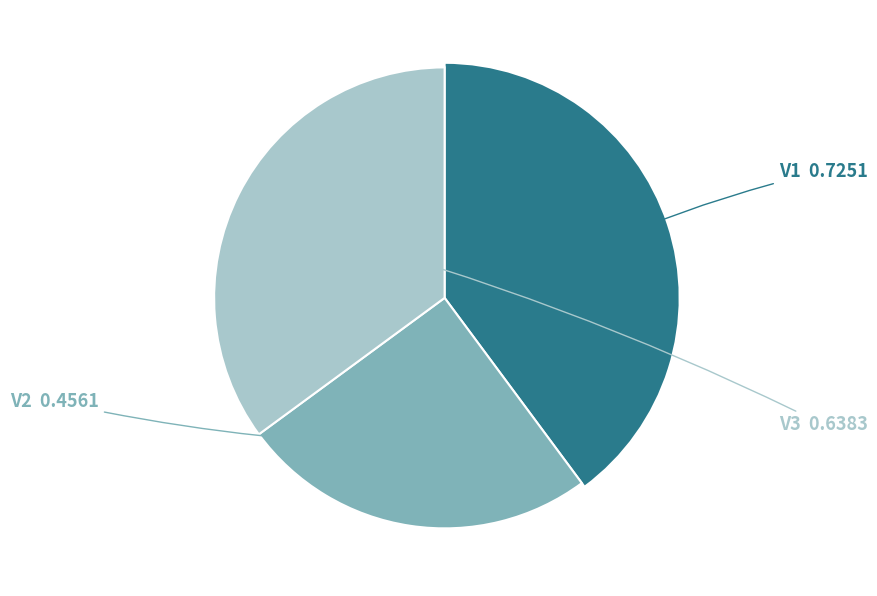

Do V1 and V2 together represent more than half of the pie?

Yes